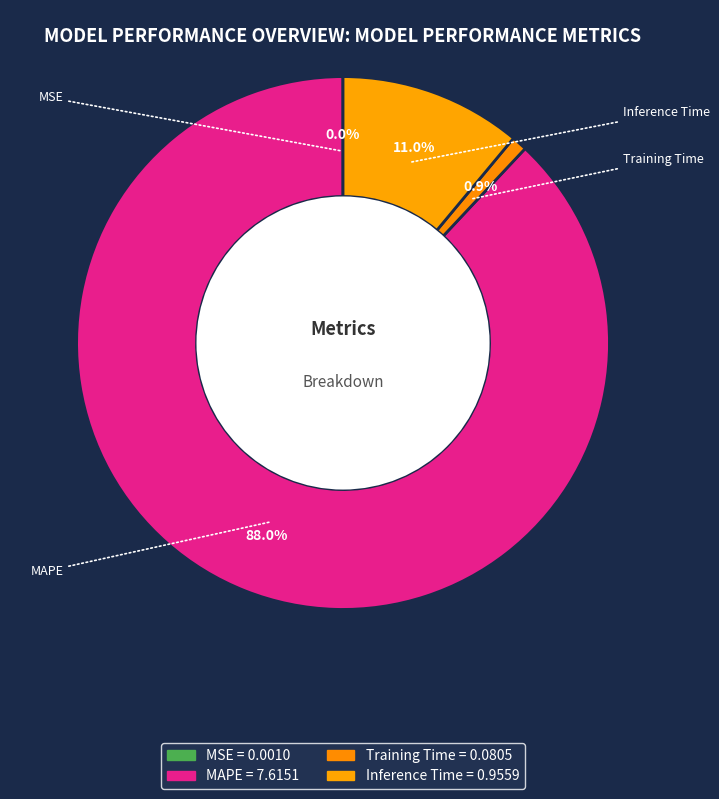

What portion of the pie excludes Inference Time?

89.0%